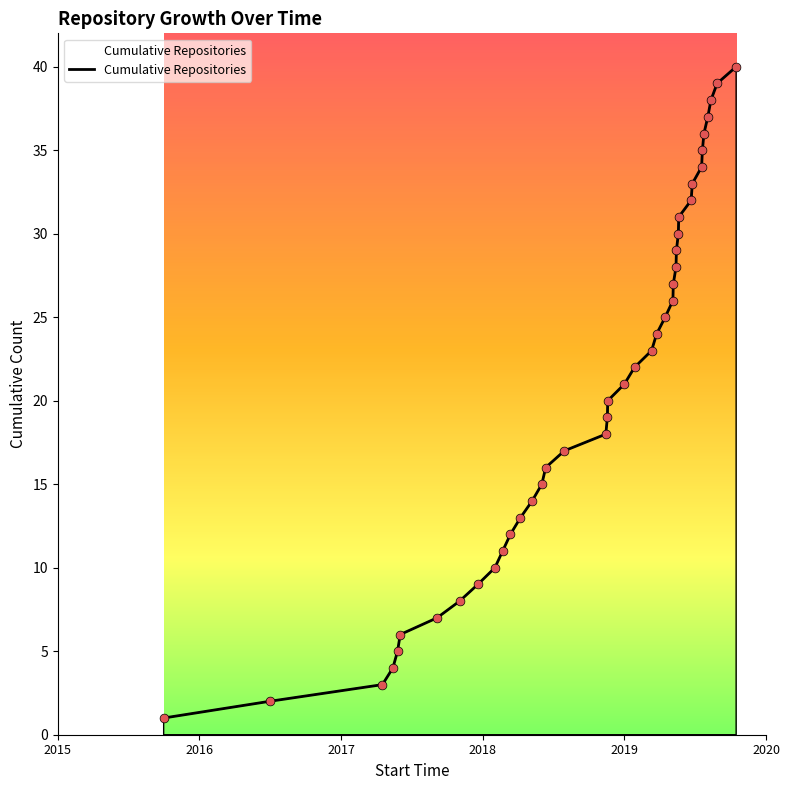

What is the maximum value shown in the chart?

40